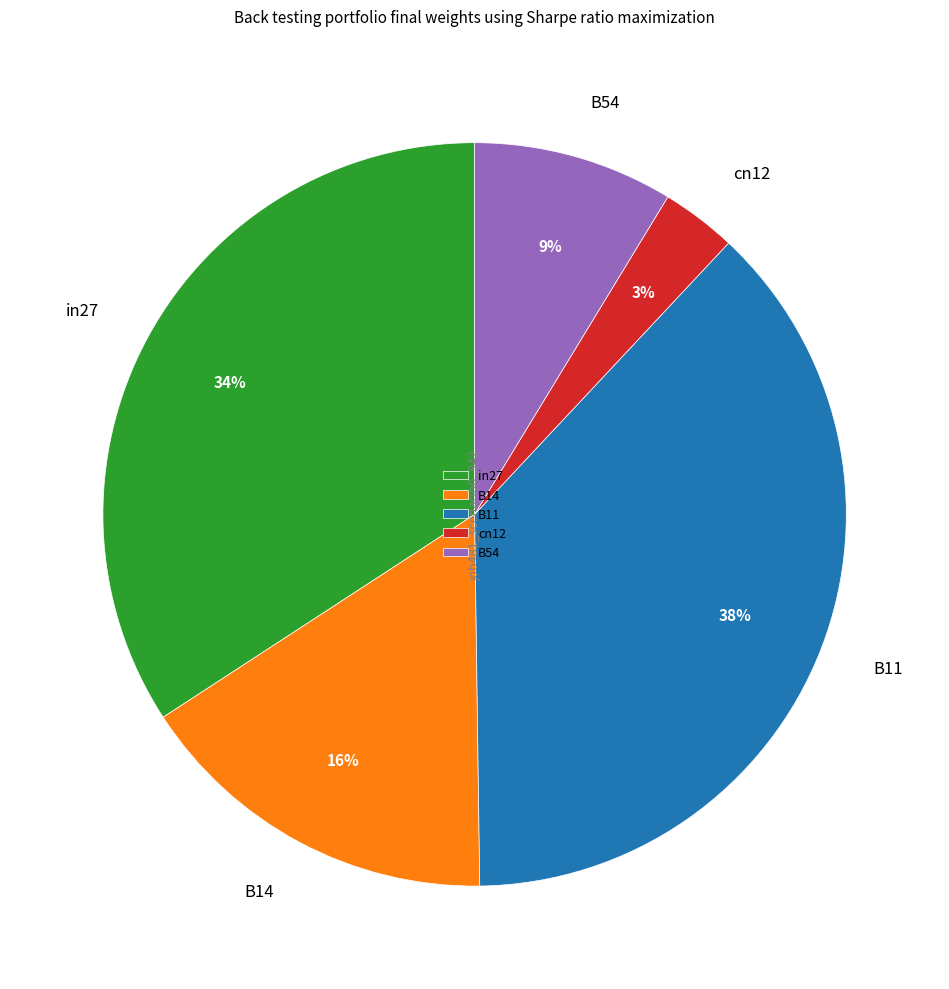

How many slices are in this pie chart?

5